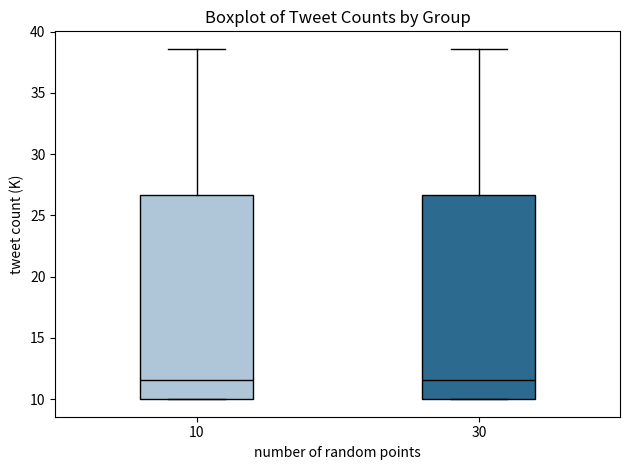

Reading left to right, read every box against the y-axis: the position of its median line, the range the box covers, and the ends of its whiskers. The values are not printed on the chart, so give them approximately, as read against the axis.

10: median 11.5, box 10.0 to 26.5, whiskers 10.0 to 38.5
30: median 11.5, box 10.0 to 26.5, whiskers 10.0 to 38.5